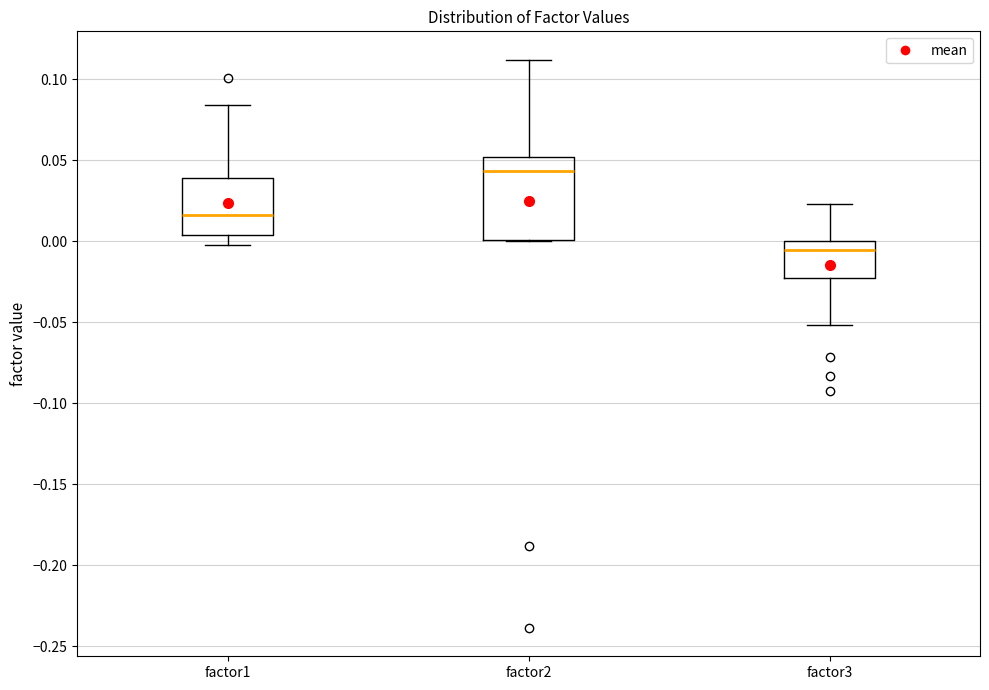

Reading left to right, read every box against the y-axis: the position of its median line, the range the box covers, and the ends of its whiskers. The values are not printed on the chart, so give them approximately, as read against the axis.

factor1: median 0.015, box 0.005 to 0.040, whiskers -0.005 to 0.085
factor2: median 0.045, box 0.000 to 0.050, whiskers 0.000 to 0.110
factor3: median -0.005, box -0.025 to 0.000, whiskers -0.050 to 0.025